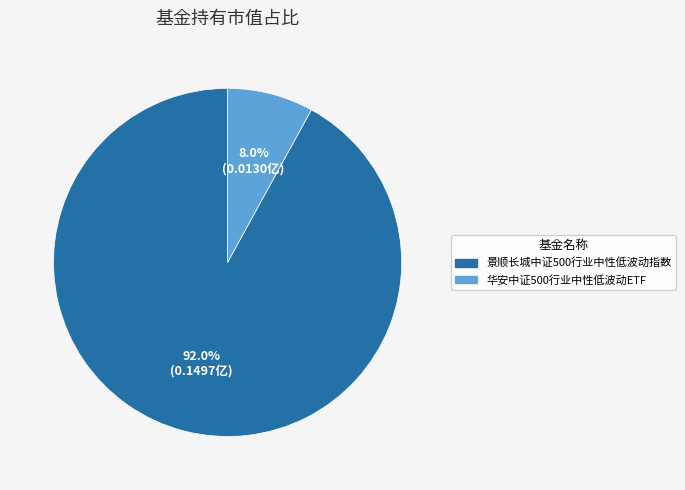

What percentage do 景顺长城中证500行业中性低波动指数 and 华安中证500行业中性低波动ETF together represent?

100.0%